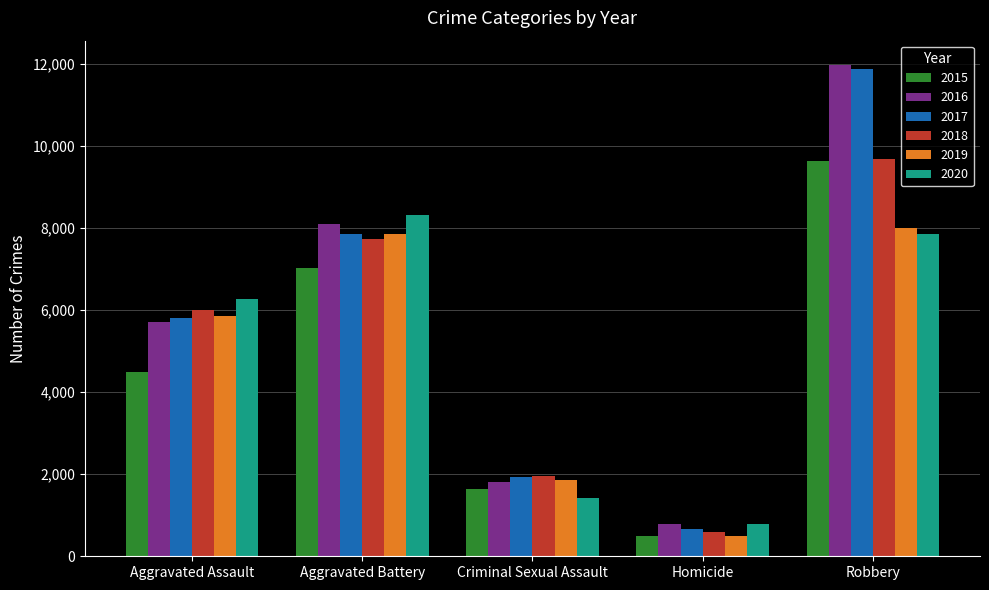

List the labels in order of 2016 value, smallest first.

Homicide, Criminal Sexual Assault, Aggravated Assault, Aggravated Battery, Robbery